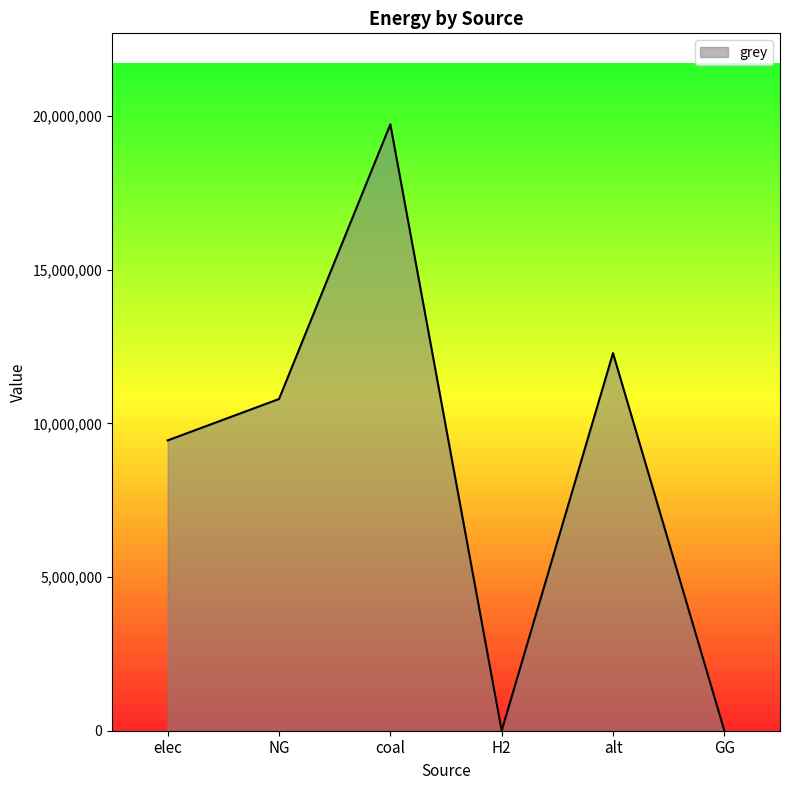

What is the greatest value displayed?

19735942.4